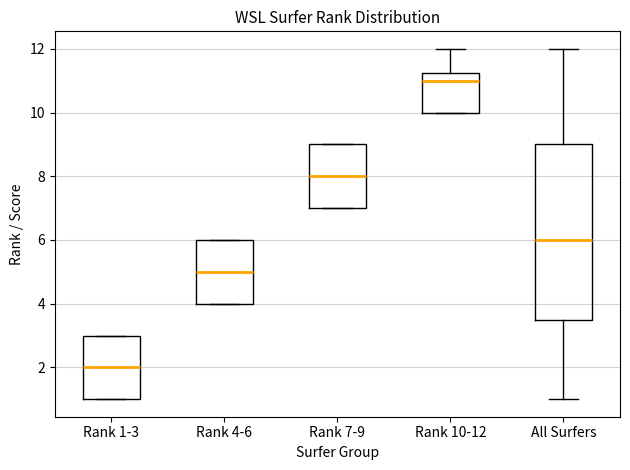

Where is the lower edge of the box for Rank 4-6 on the y-axis? The values are not printed on the chart, so give them approximately, as read against the axis.

4.0